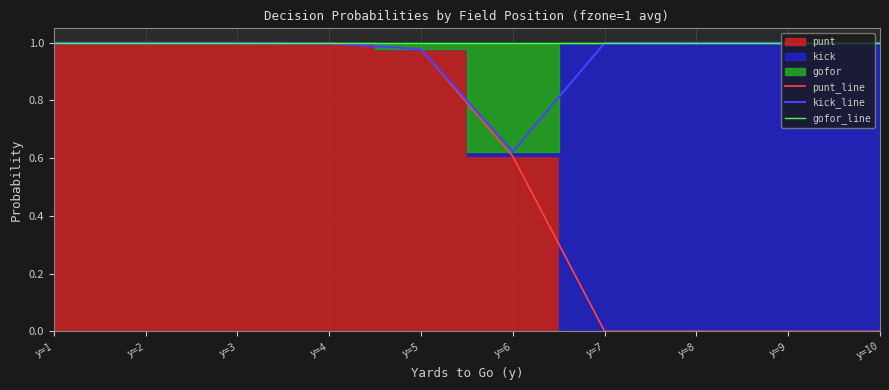

Where is the first local minimum for kick_line?

y=6